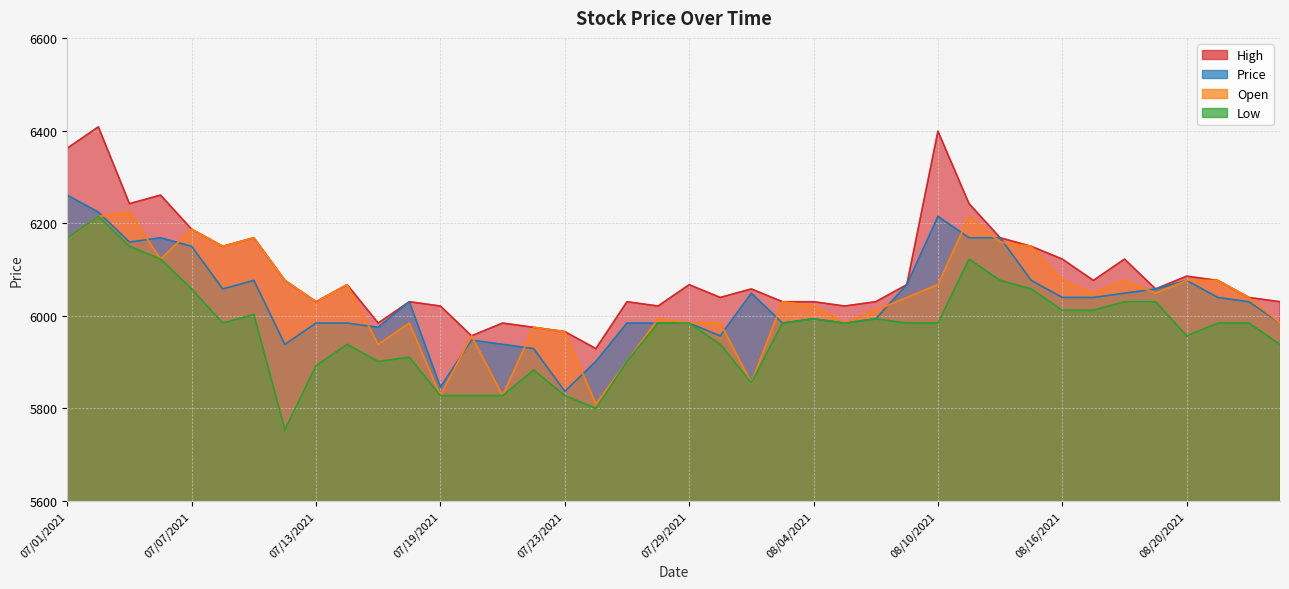

Reading left to right, transcribe all the data shown in this chart.

High: 6361.8	6407.8	6242.1	6260.5	6186.9	6150.0	6168.5	6076.4	6030.4	6067.2	5984.3	6030.4	6021.1	5956.7	5984.3	5975.1	5965.9	5929.1	6030.4	6021.1	6067.2	6039.6	6058.0	6030.4	6030.4	6021.1	6030.4	6067.2	6398.6	6242.1	6168.5	6150.0	6122.4	6076.4	6122.4	6058.0	6085.6	6076.4	6039.6	6030.4
Price: 6260.5	6223.7	6159.2	6168.5	6150.0	6058.0	6076.4	5938.3	5984.3	5984.3	5975.1	6030.4	5846.2	5947.5	5938.3	5929.1	5837.0	5901.5	5984.3	5984.3	5984.3	5956.7	6048.8	5984.3	5993.5	5984.3	5993.5	6067.2	6214.5	6168.5	6168.5	6076.4	6039.6	6039.6	6048.8	6058.0	6076.4	6039.6	6030.4	5984.3
Open: 6168.5	6214.5	6223.7	6122.4	6186.9	6150.0	6168.5	6076.4	6030.4	6067.2	5938.3	5984.3	5827.8	5956.7	5827.8	5975.1	5965.9	5809.4	5901.5	5993.5	5984.3	5984.3	5855.4	6030.4	6021.1	5984.3	6011.9	6039.6	6067.2	6214.5	6159.2	6150.0	6076.4	6048.8	6076.4	6048.8	6076.4	6076.4	6039.6	5984.3
Low: 6168.5	6214.5	6150.0	6122.4	6058.0	5984.3	6002.7	5754.2	5892.3	5938.3	5901.5	5910.7	5827.8	5827.8	5827.8	5883.0	5827.8	5800.2	5901.5	5984.3	5984.3	5938.3	5855.4	5984.3	5993.5	5984.3	5993.5	5984.3	5984.3	6122.4	6076.4	6058.0	6011.9	6011.9	6030.4	6030.4	5956.7	5984.3	5984.3	5938.3